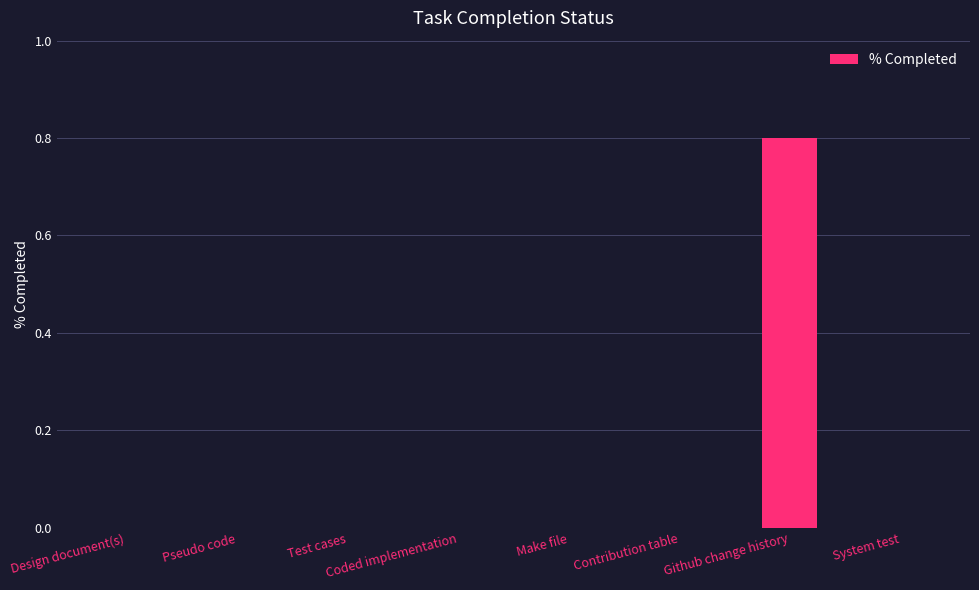

What is the sum of all values?

0.8